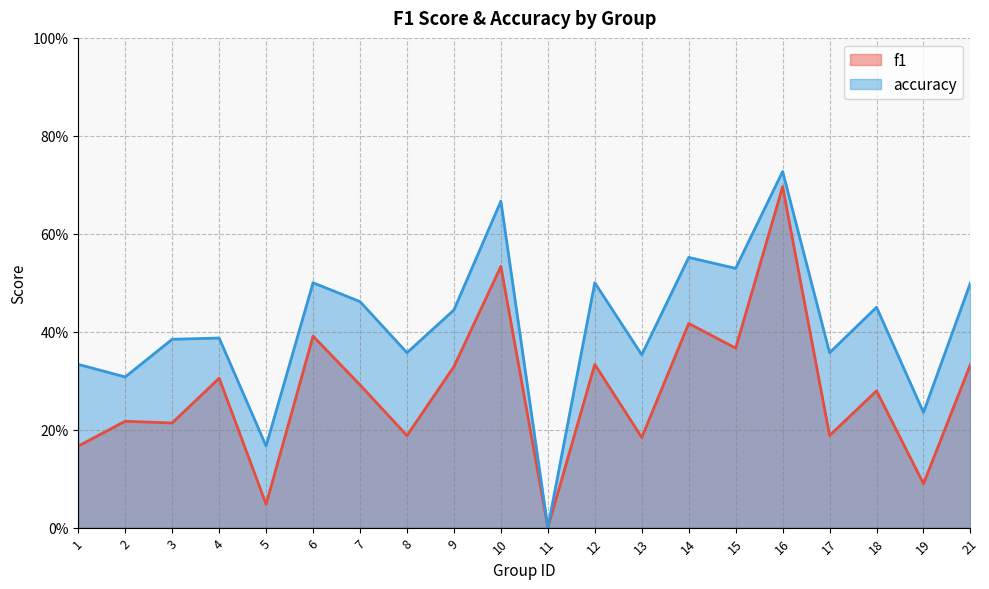

How many interior local valleys does the accuracy series have?

8